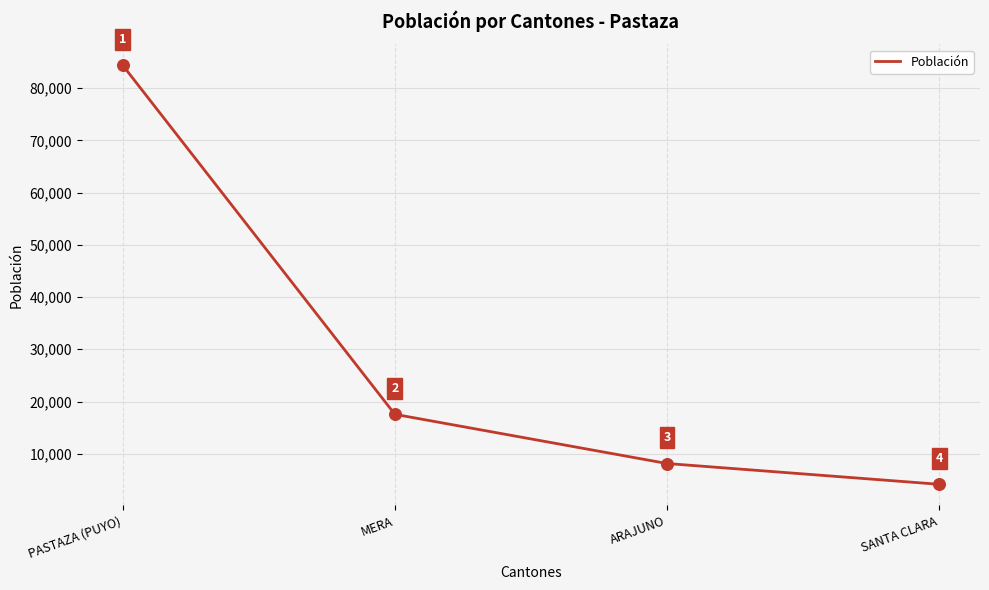

What is the change in value from MERA to SANTA CLARA?

-13397